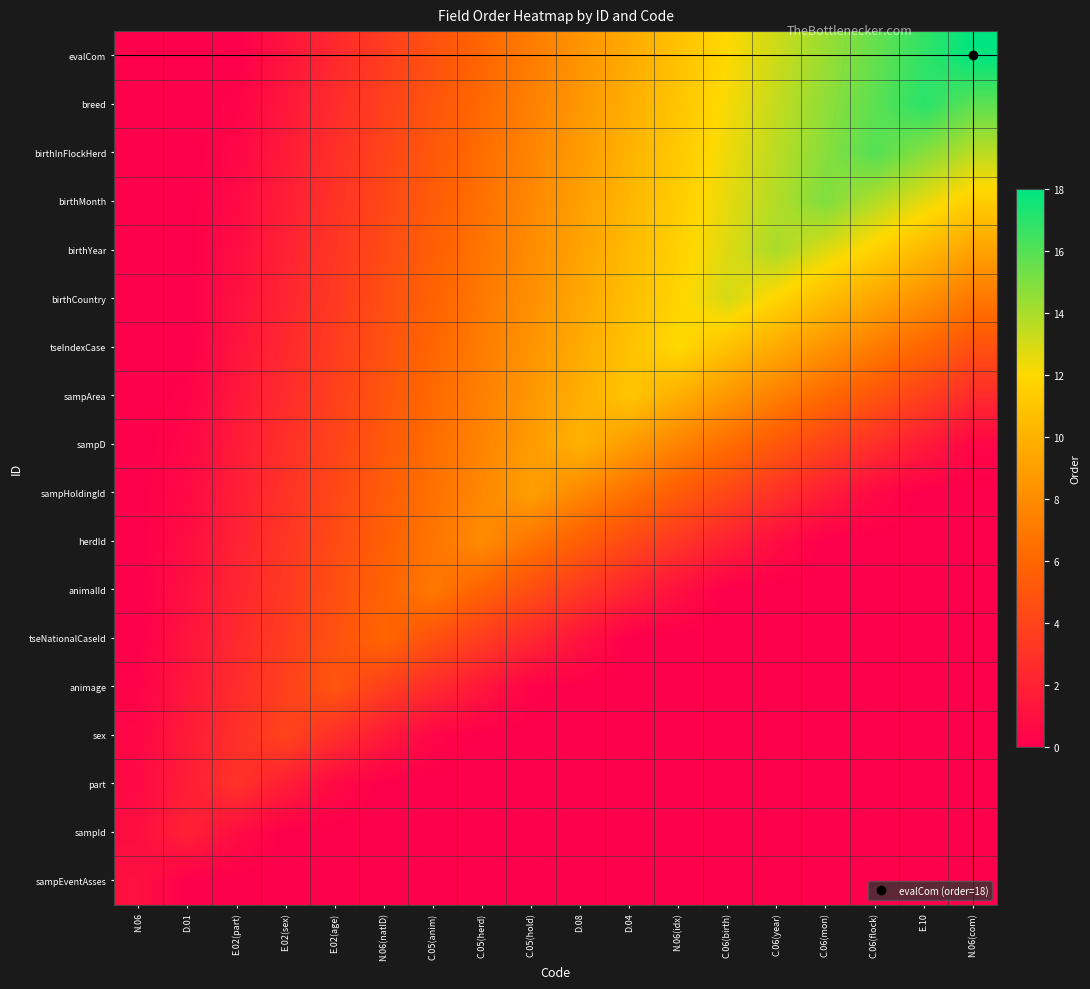

How many categories are shown in the chart?

18